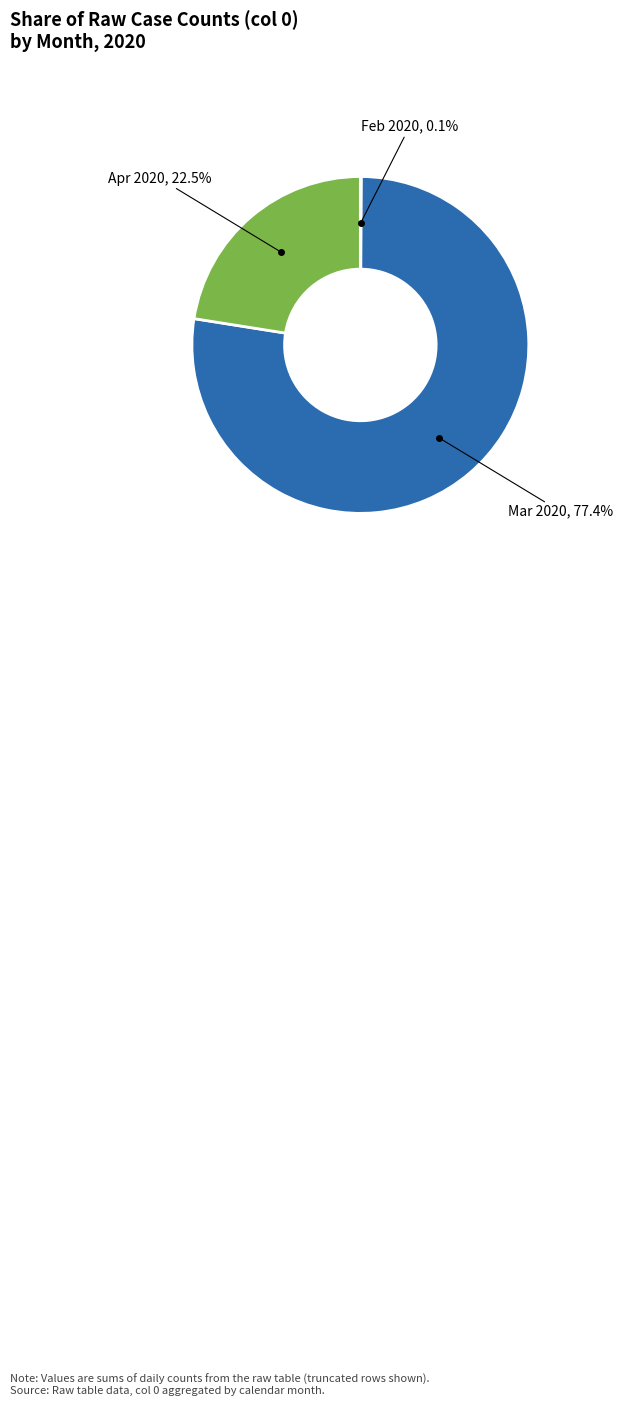

Between Mar 2020 and Apr 2020, which is larger?

Mar 2020